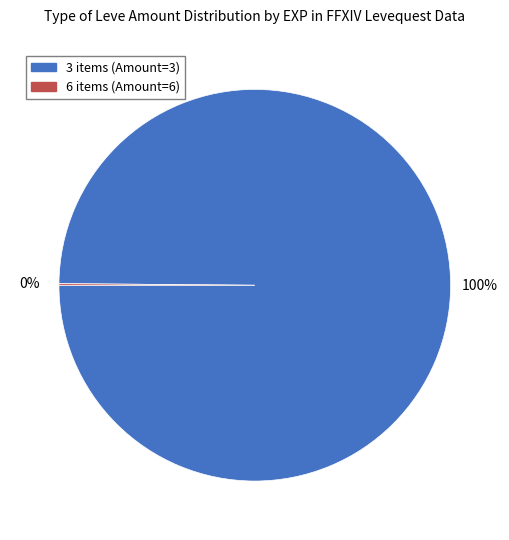

Is there any slice that represents more than half of the pie?

Yes